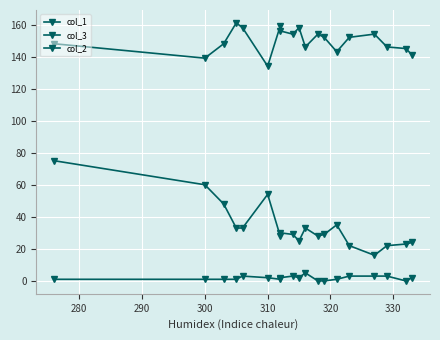

Reading left to right, extract all data points from this chart.

col_1: 75	60	48	33	33	54	28	30	29	25	33	28	29	35	22	16	22	23	24
col_3: 148	139	148	161	158	134	159	156	154	158	146	154	152	143	152	154	146	145	141
col_2: 1	1	1	1	3	2	1	2	3	2	5	0	0	1	3	3	3	0	2